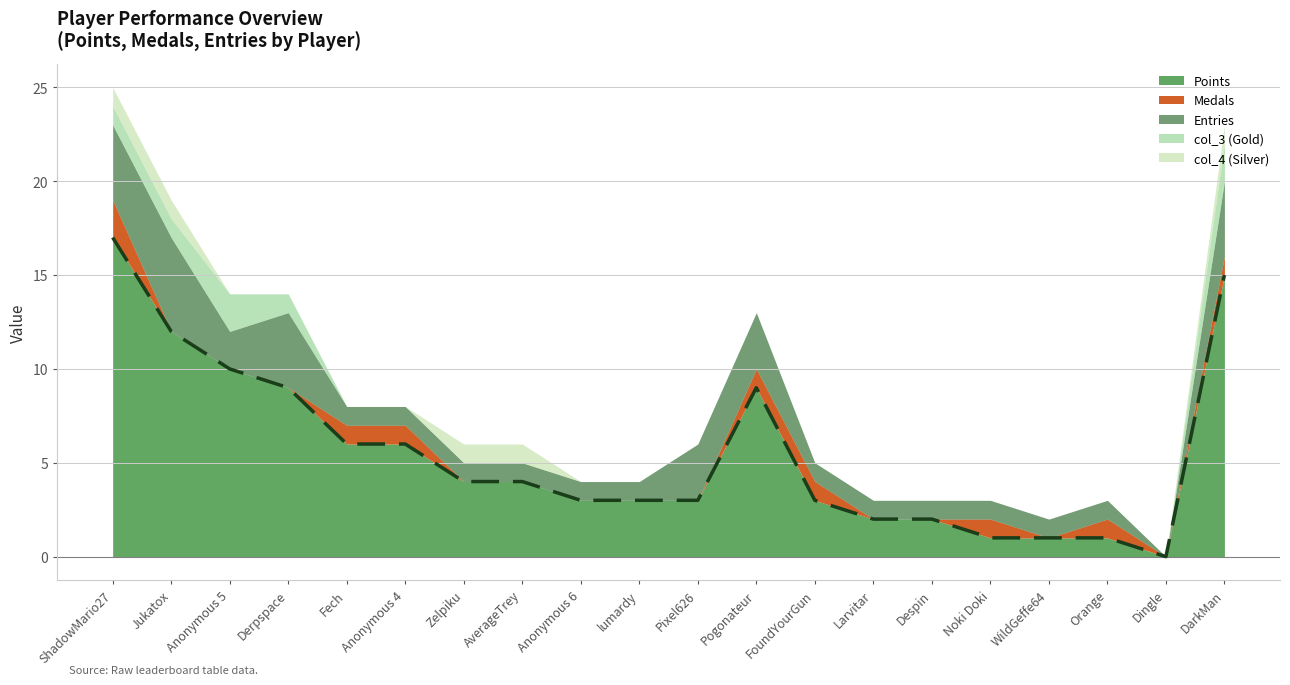

True or false: col_4 has a value of 0 at Noki Doki.

True